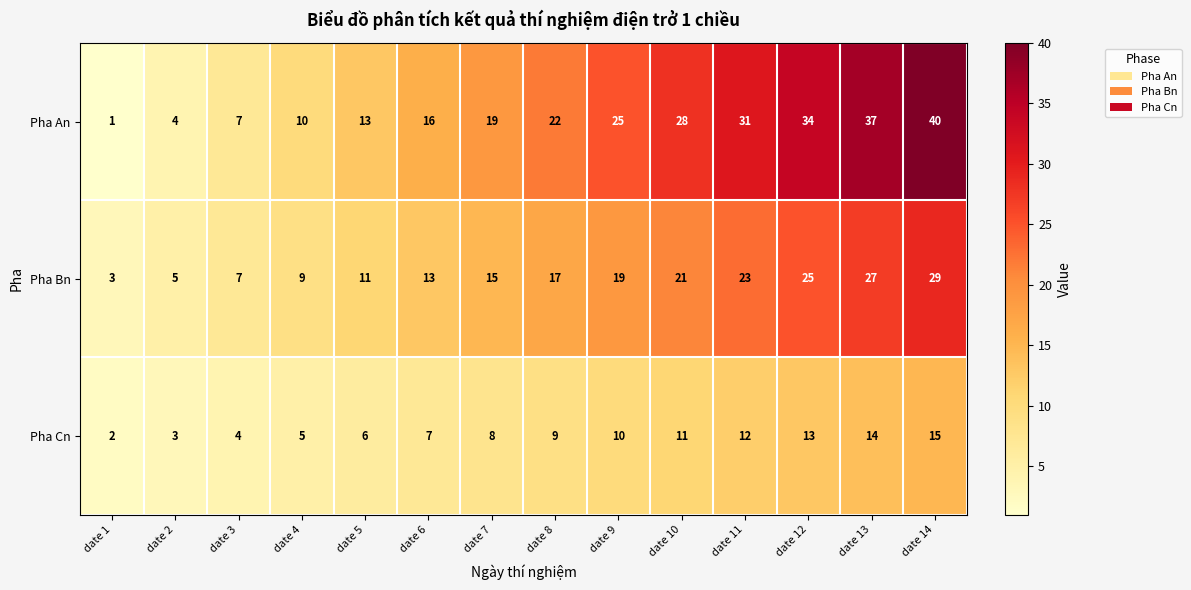

True or false: Pha Cn has a value of 21 at date 11.

False